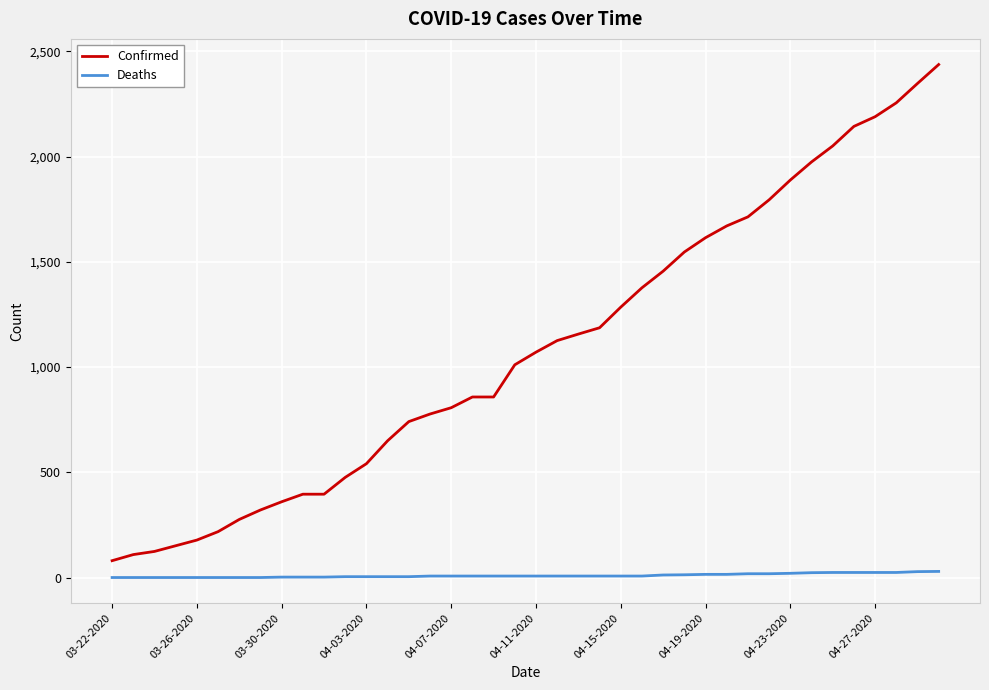

Which series has the largest total across all categories?

Confirmed